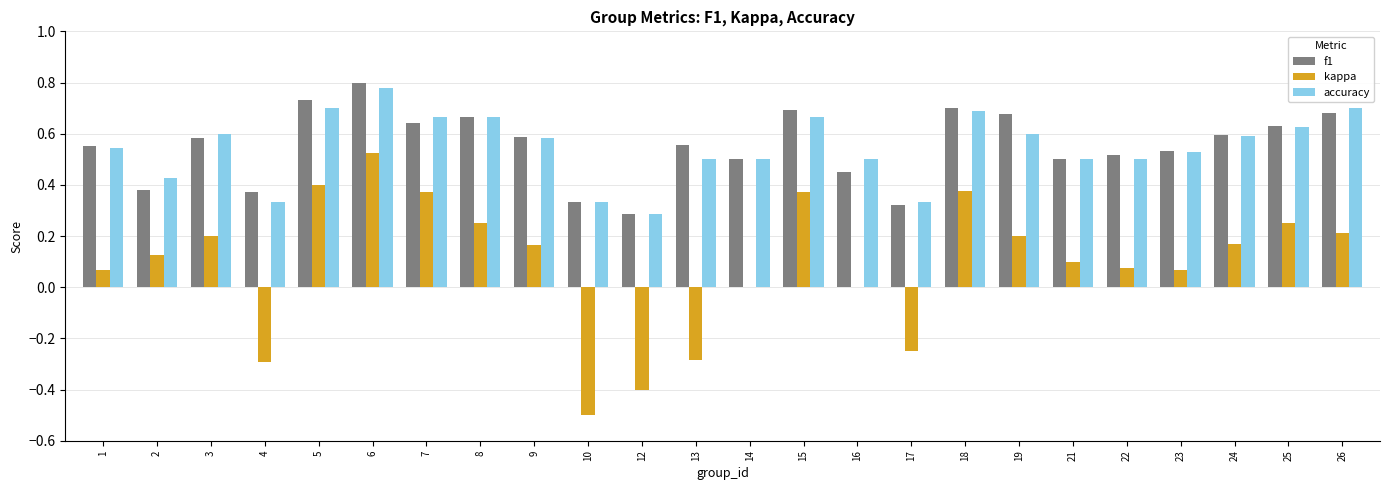

How many accuracy values are between 0 and 1?

24